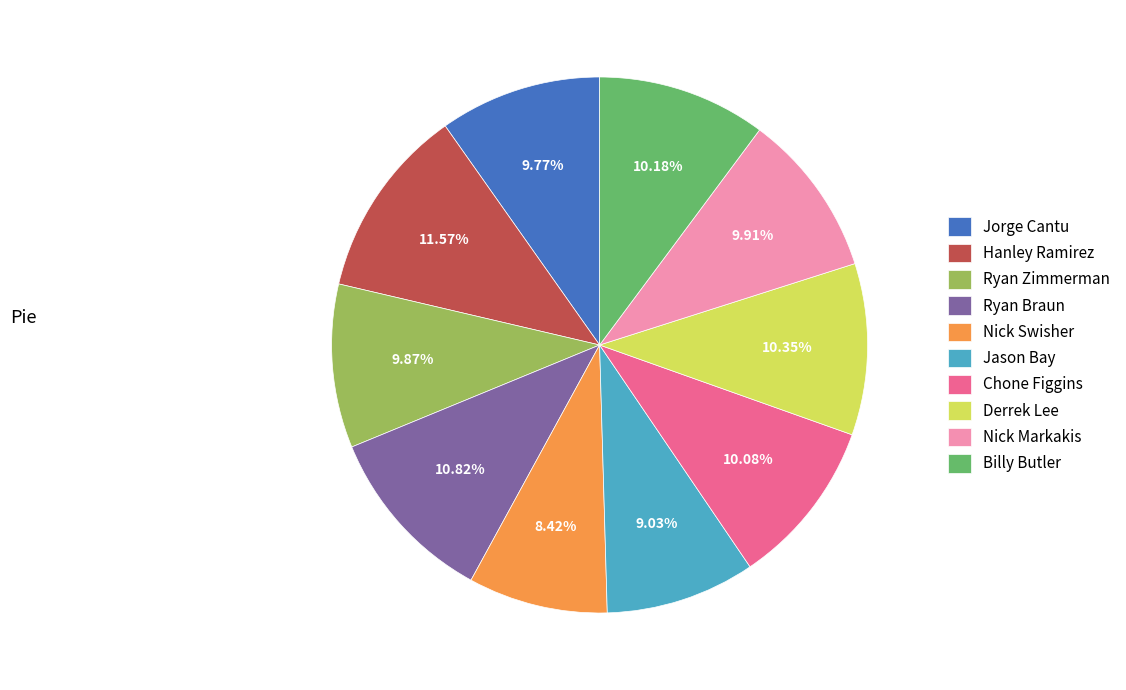

Which slice is the smallest?

Nick Swisher